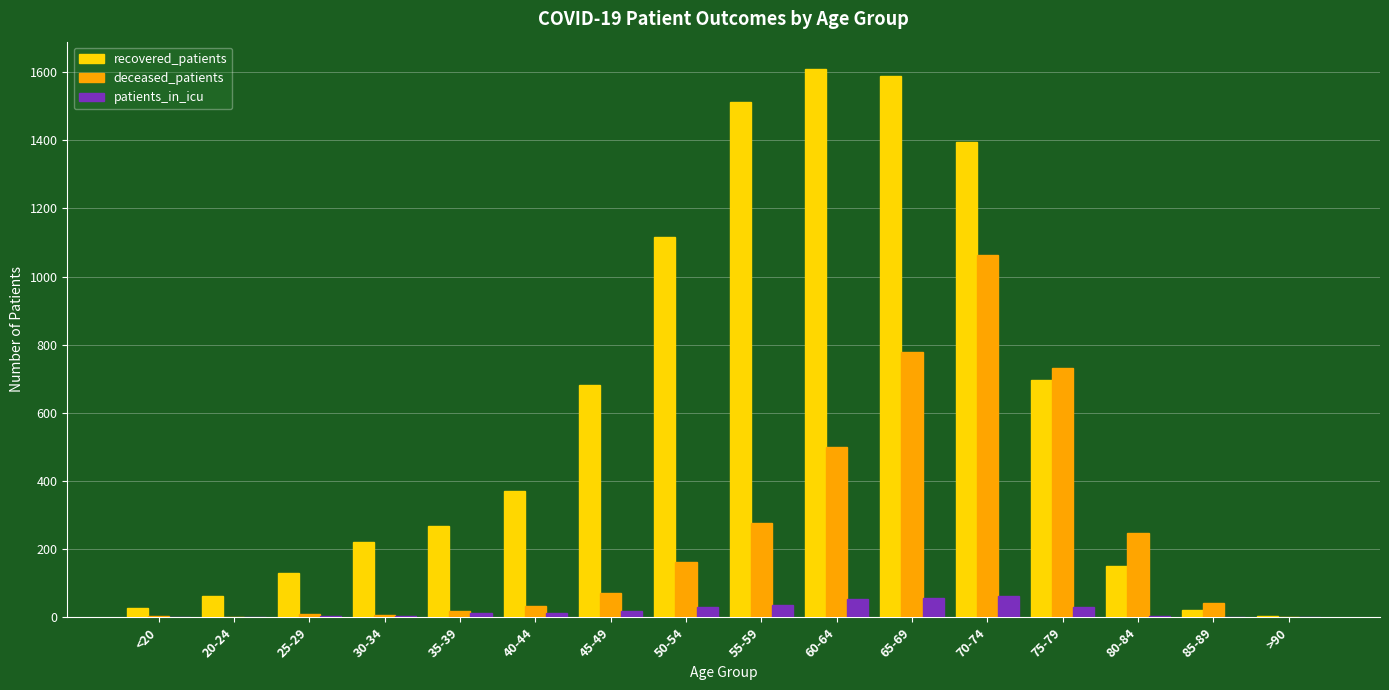

Which label corresponds to the largest value in the chart?

60-64